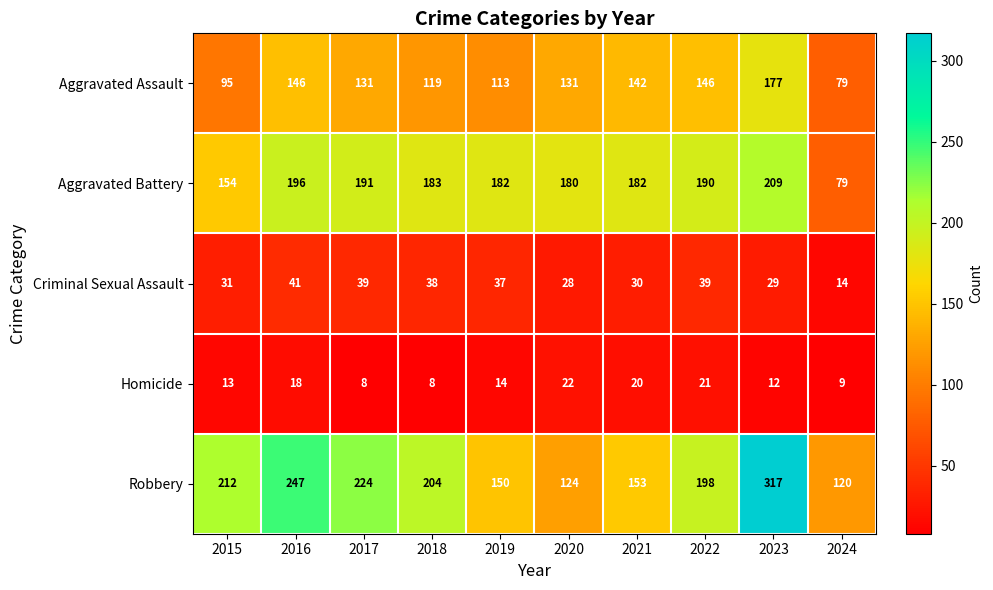

What is the maximum value shown in the chart?

317